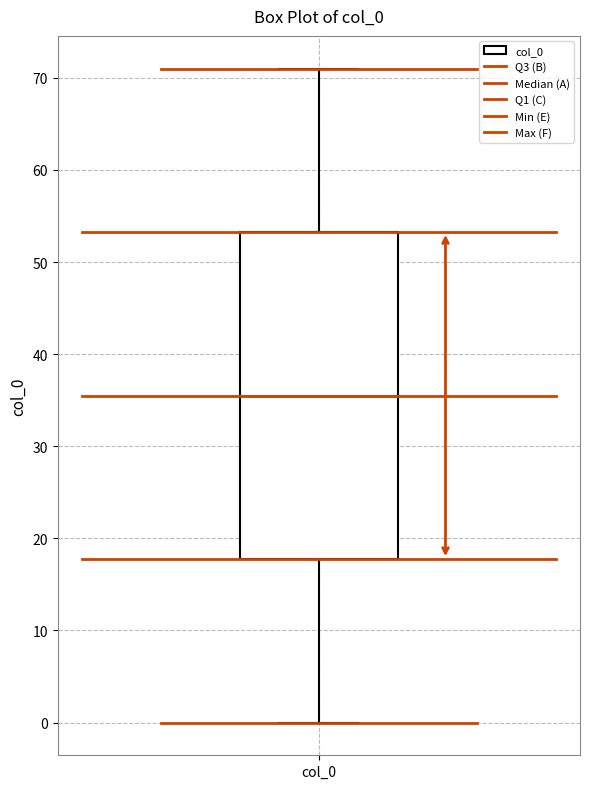

Where does the lower whisker of the box for col_0 end on the y-axis? The values are not printed on the chart, so give them approximately, as read against the axis.

0